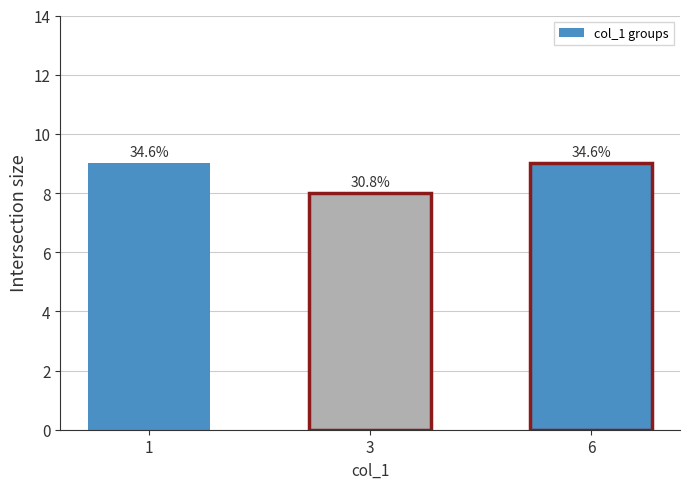

How many bars are there in total?

3